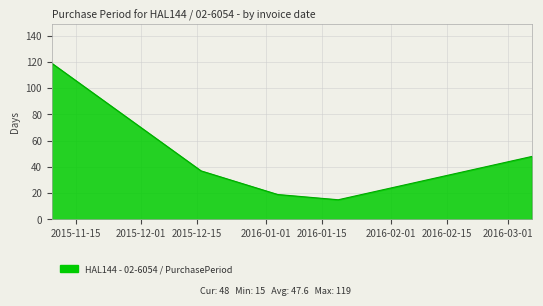

What is the average value?

48